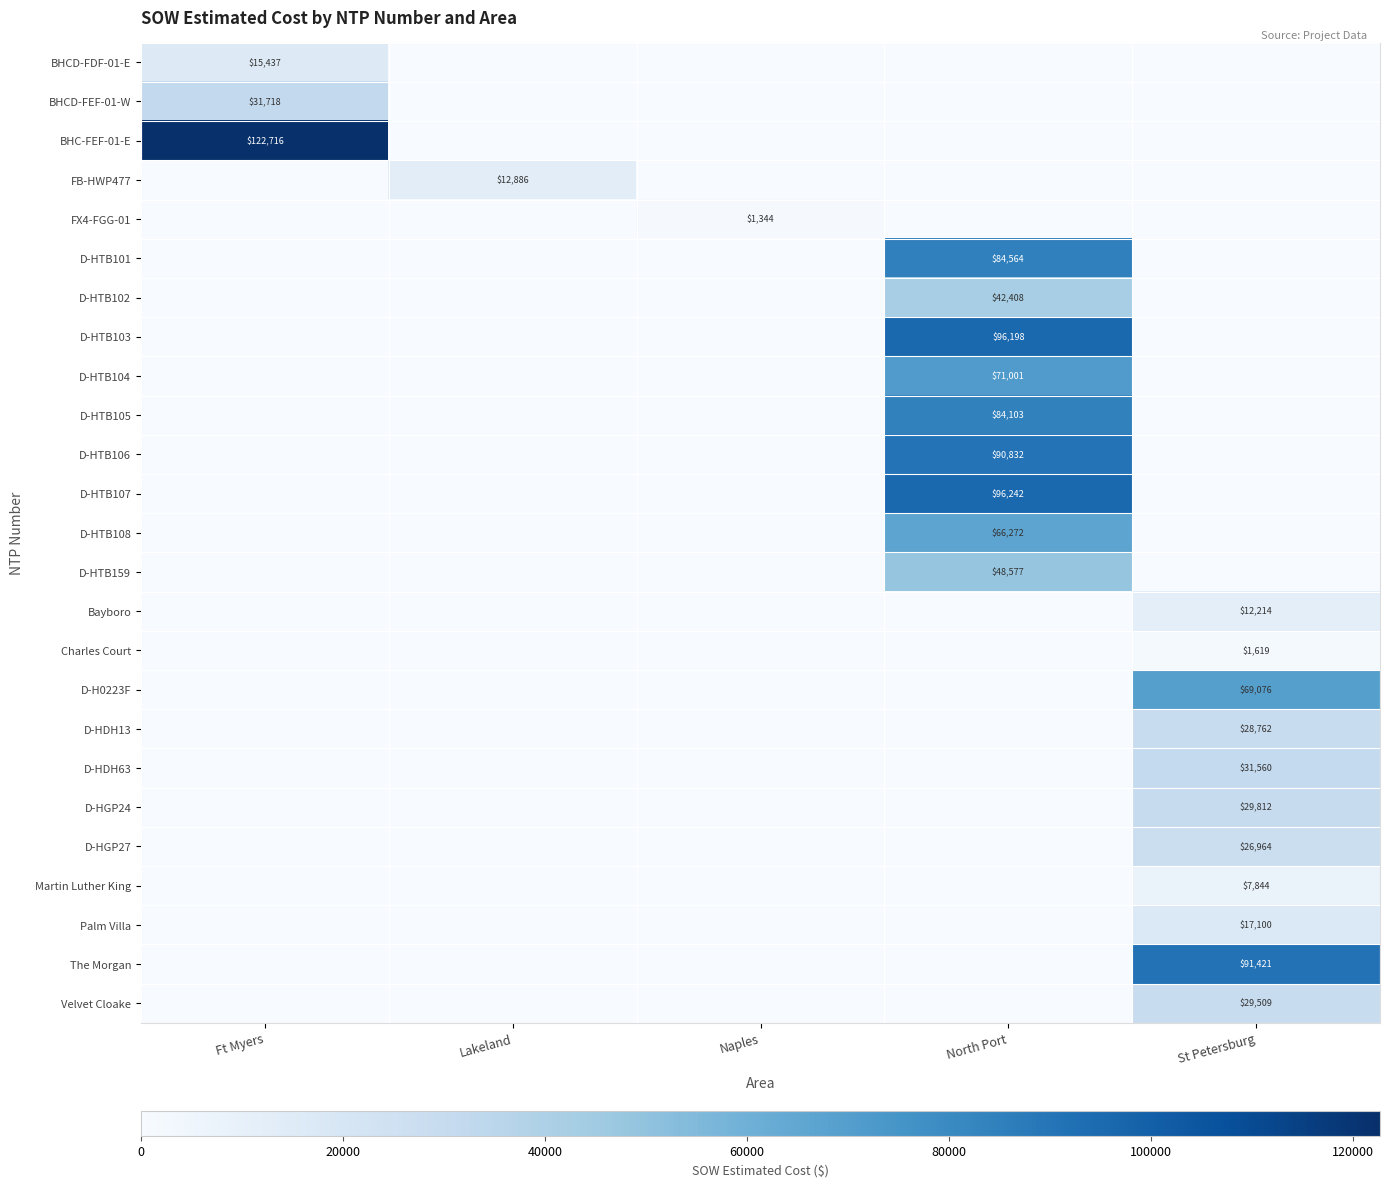

Rank the series at Ft Myers from lowest to highest value.

FB-HWP477, FX4-FGG-01, D-HTB101, D-HTB102, D-HTB103, D-HTB104, D-HTB105, D-HTB106, D-HTB107, D-HTB108, D-HTB159, Bayboro, Charles Court, D-H0223F, D-HDH13, D-HDH63, D-HGP24, D-HGP27, Martin Luther King, Palm Villa, The Morgan, Velvet Cloake, BHCD-FDF-01-E, BHCD-FEF-01-W, BHC-FEF-01-E